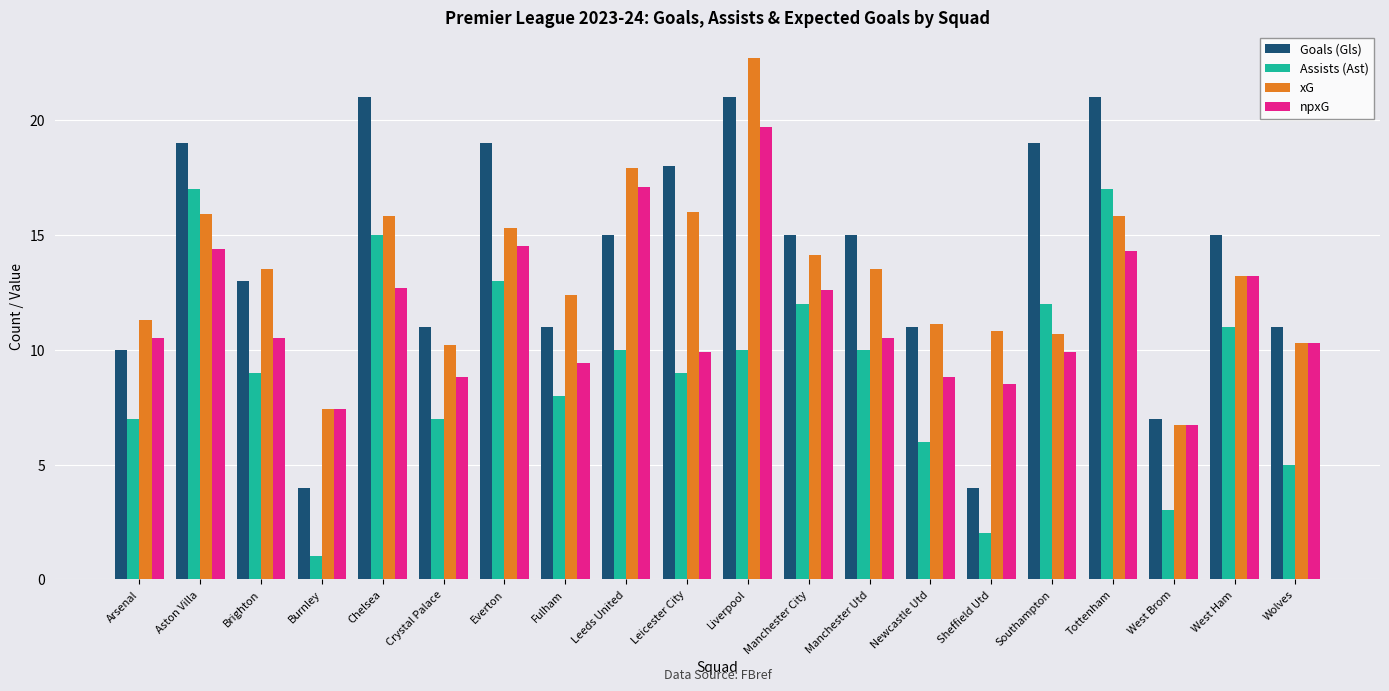

Reading right to left, transcribe all the data shown in this chart.

Goals (Gls): 11.0	15.0	7.0	21.0	19.0	4.0	11.0	15.0	15.0	21.0	18.0	15.0	11.0	19.0	11.0	21.0	4.0	13.0	19.0	10.0
Assists (Ast): 5.0	11.0	3.0	17.0	12.0	2.0	6.0	10.0	12.0	10.0	9.0	10.0	8.0	13.0	7.0	15.0	1.0	9.0	17.0	7.0
xG: 10.3	13.2	6.7	15.8	10.7	10.8	11.1	13.5	14.1	22.7	16.0	17.9	12.4	15.3	10.2	15.8	7.4	13.5	15.9	11.3
npxG: 10.3	13.2	6.7	14.3	9.9	8.5	8.8	10.5	12.6	19.7	9.9	17.1	9.4	14.5	8.8	12.7	7.4	10.5	14.4	10.5